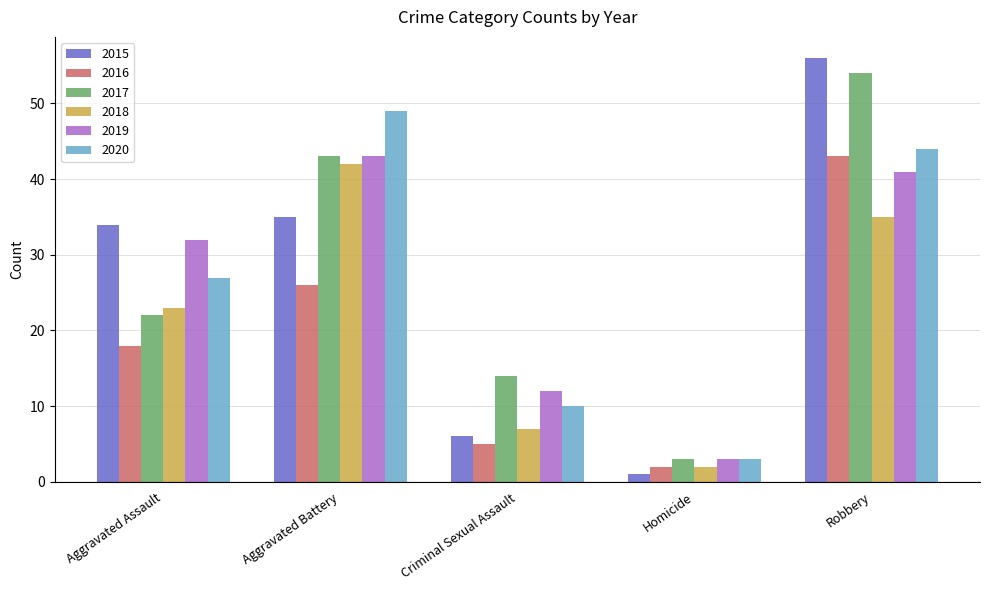

List the labels in order of 2019 value, smallest first.

Homicide, Criminal Sexual Assault, Aggravated Assault, Robbery, Aggravated Battery